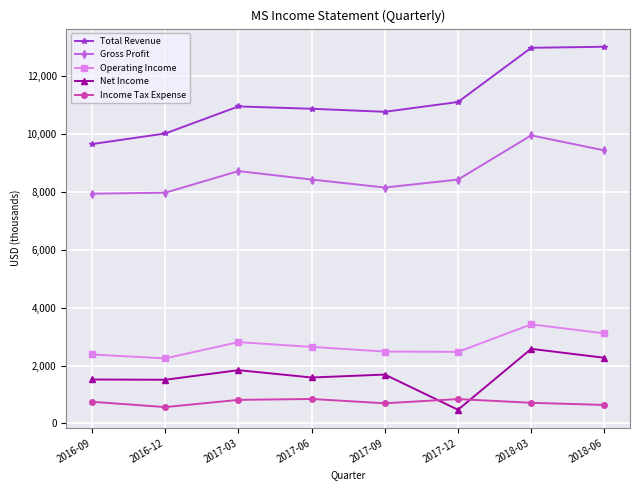

What is the difference between the highest and lowest values at 2018-03?

12248